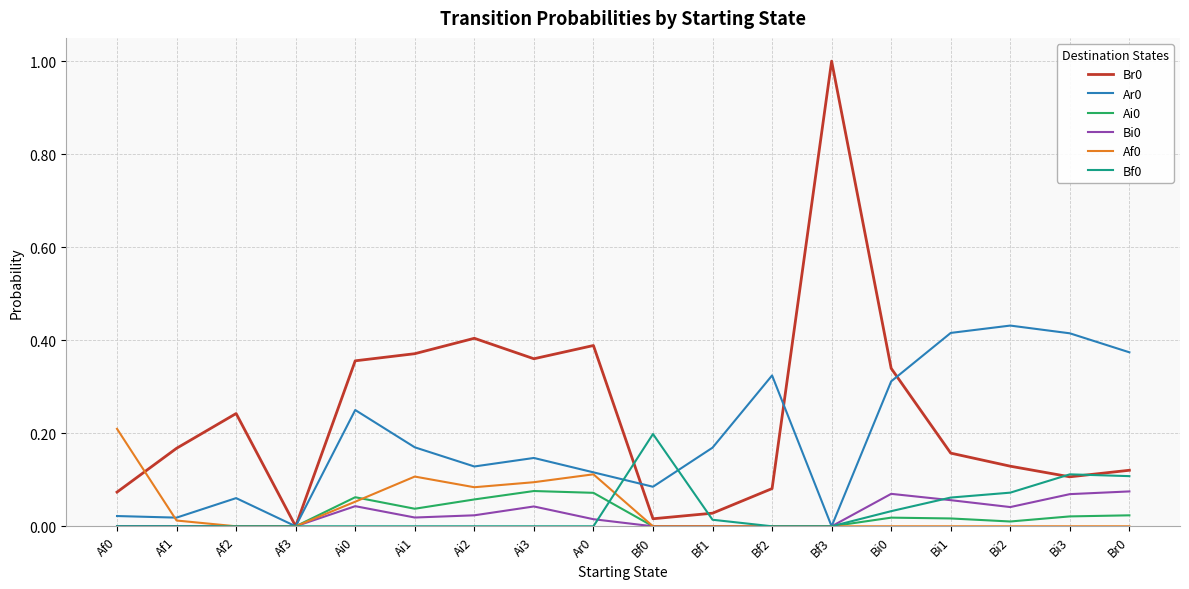

At which category is the sum across all series the highest?

Bf3